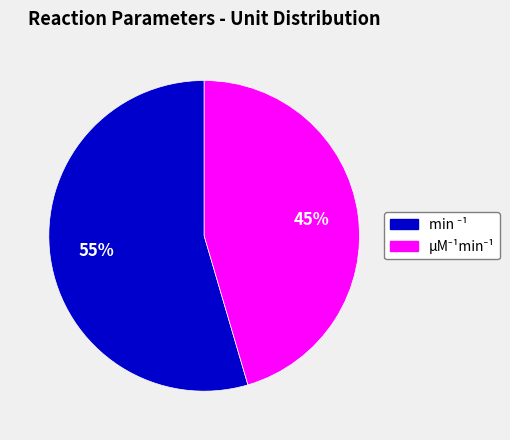

Is there any slice that represents more than half of the pie?

Yes